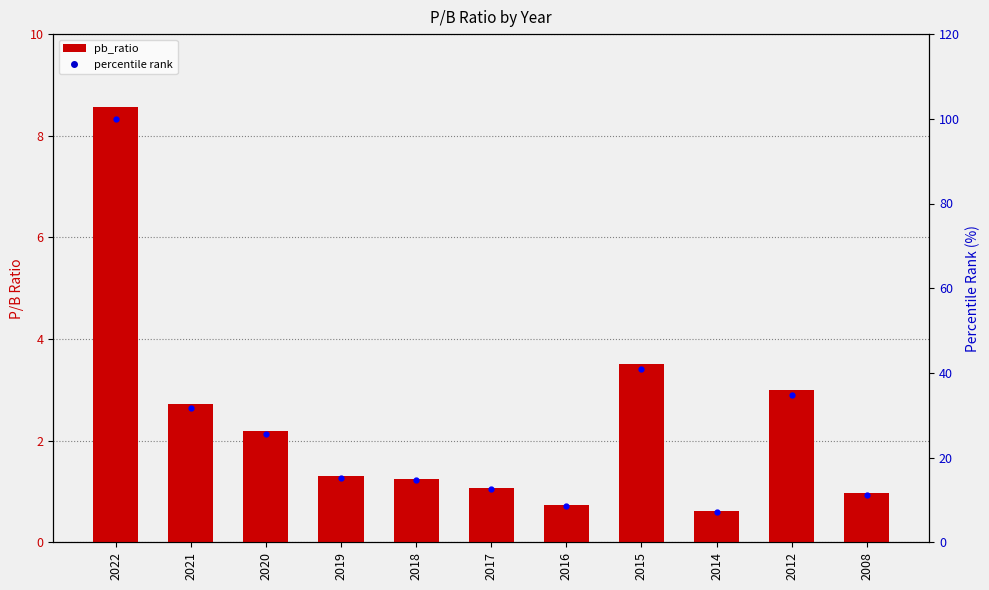

At which label is pb_ratio closest to 4?

2015